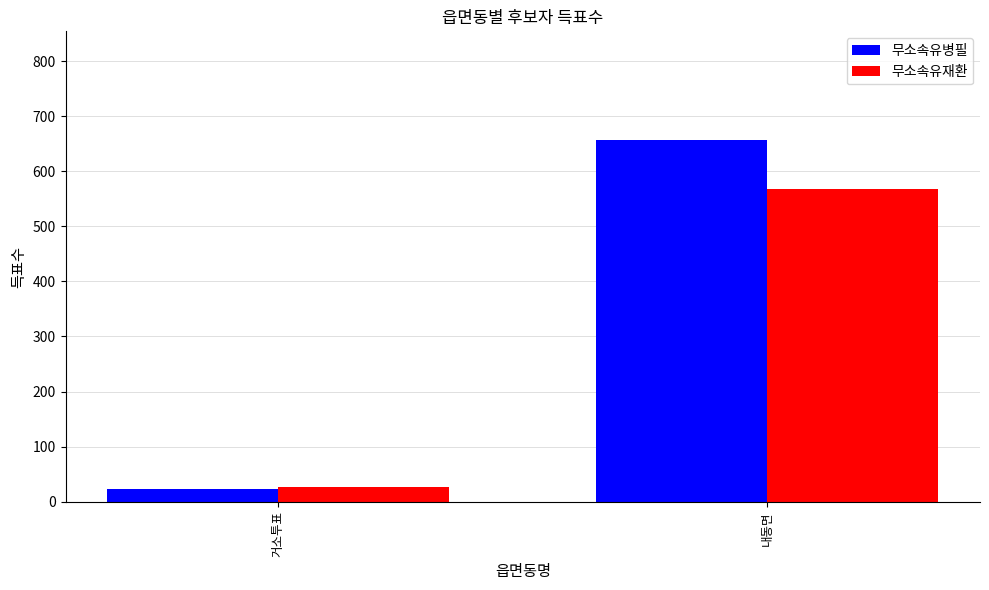

The value of 무소속유병필 at 내동면 is 657. True or false?

True